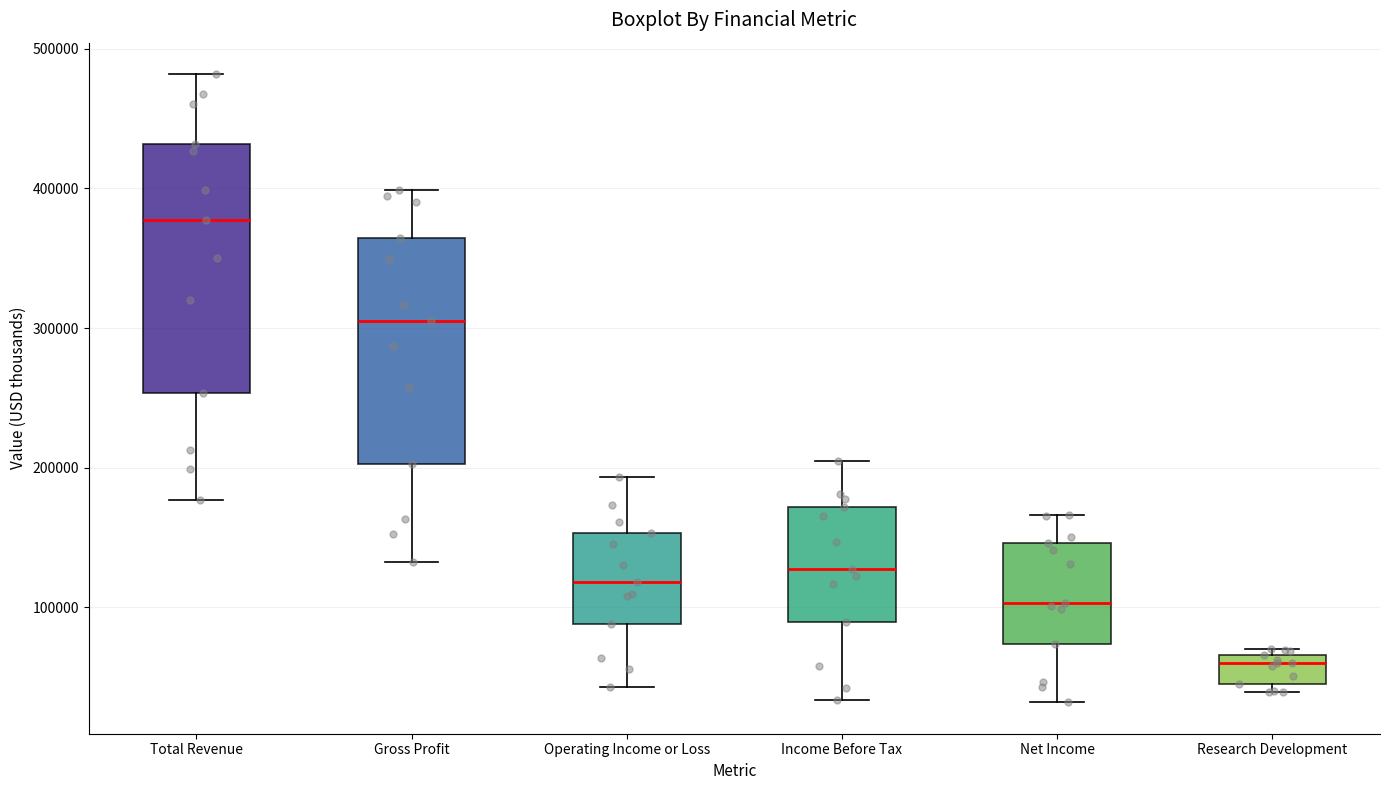

Where does the median line of the box for Operating Income or Loss sit on the y-axis? The values are not printed on the chart, so give them approximately, as read against the axis.

120000